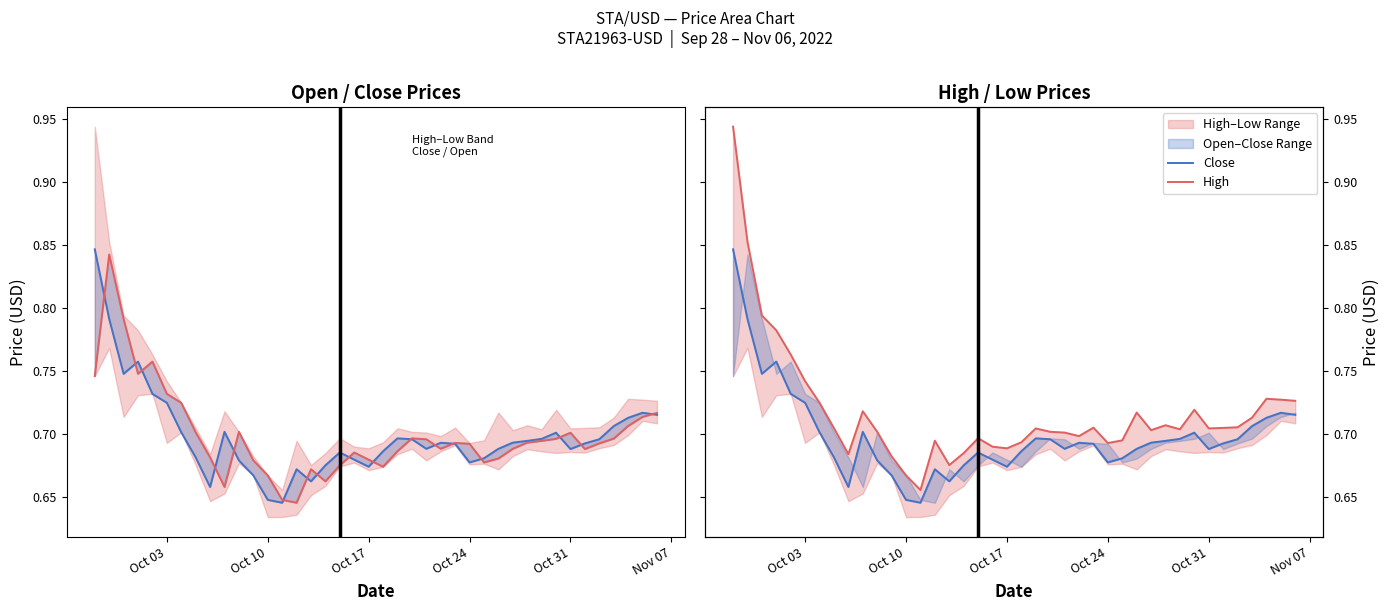

Which series has the largest total across all categories?

High